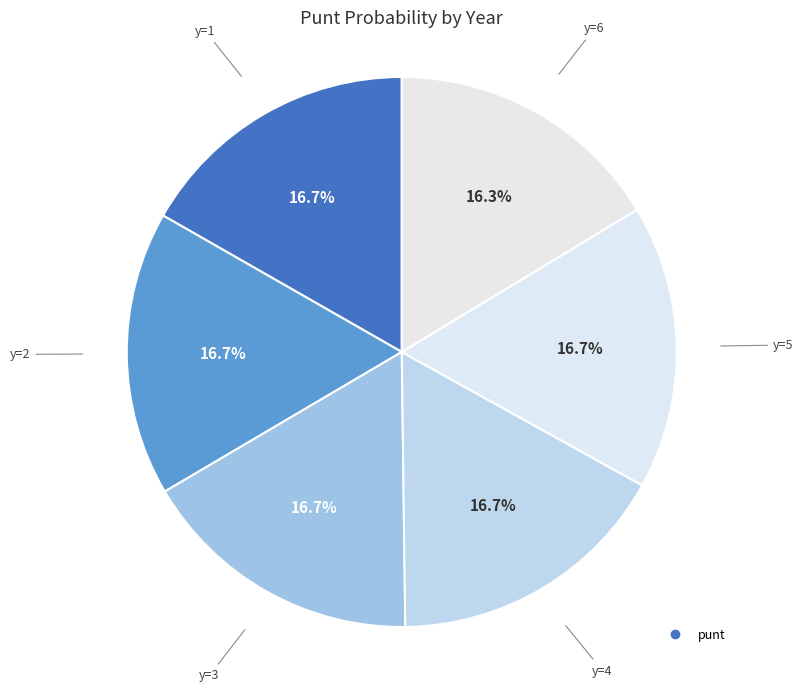

How many segments does this pie chart have?

6